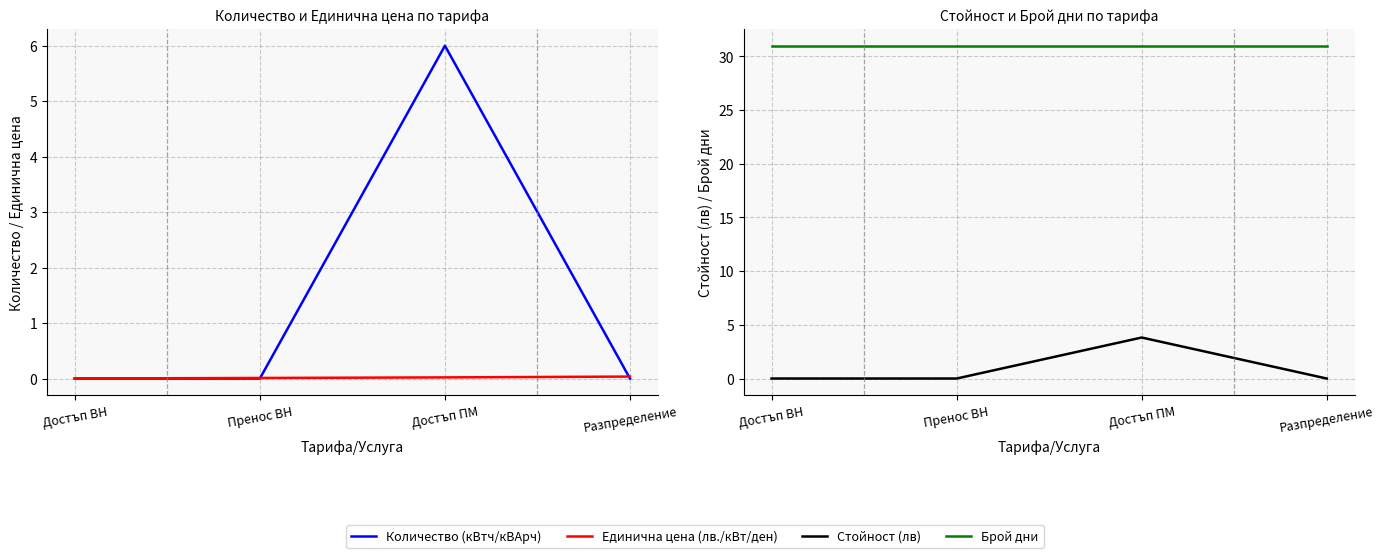

What is the label of the 1st point from the left?

Достъп ВН